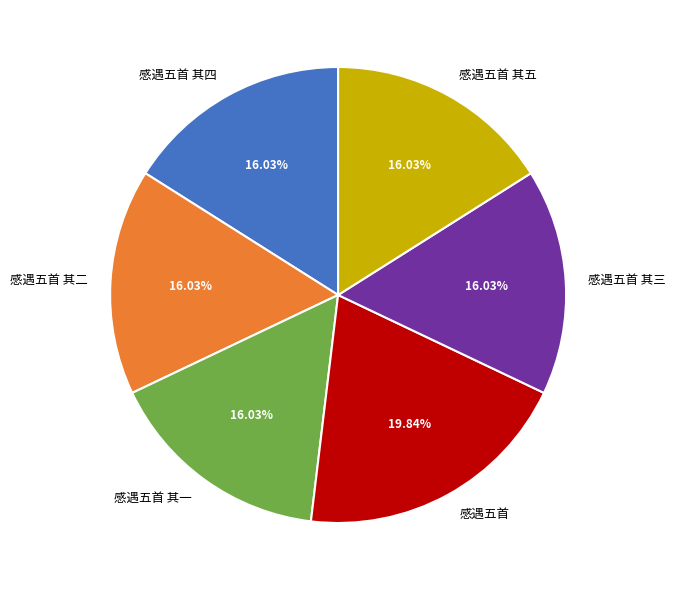

How many slices are in this pie chart?

6